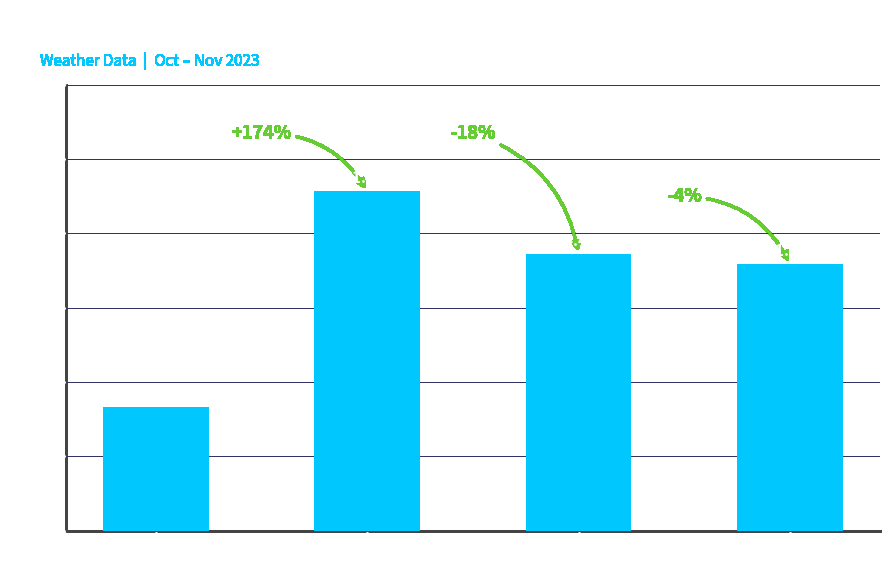

Which category has the highest value across all series?

Humidity
90%